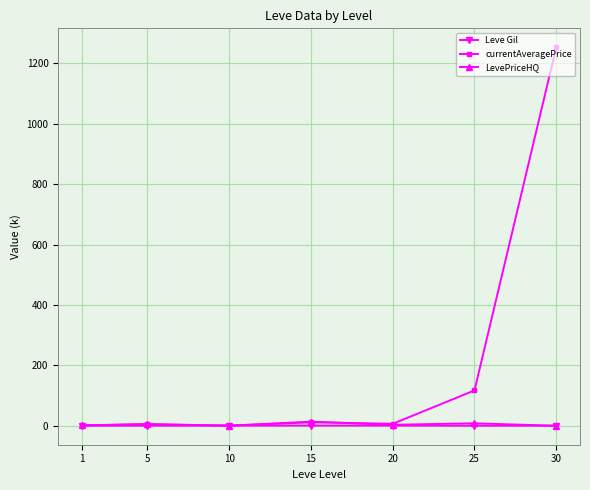

What is the difference between the LevePriceHQ values at 25 and 1?

6.5